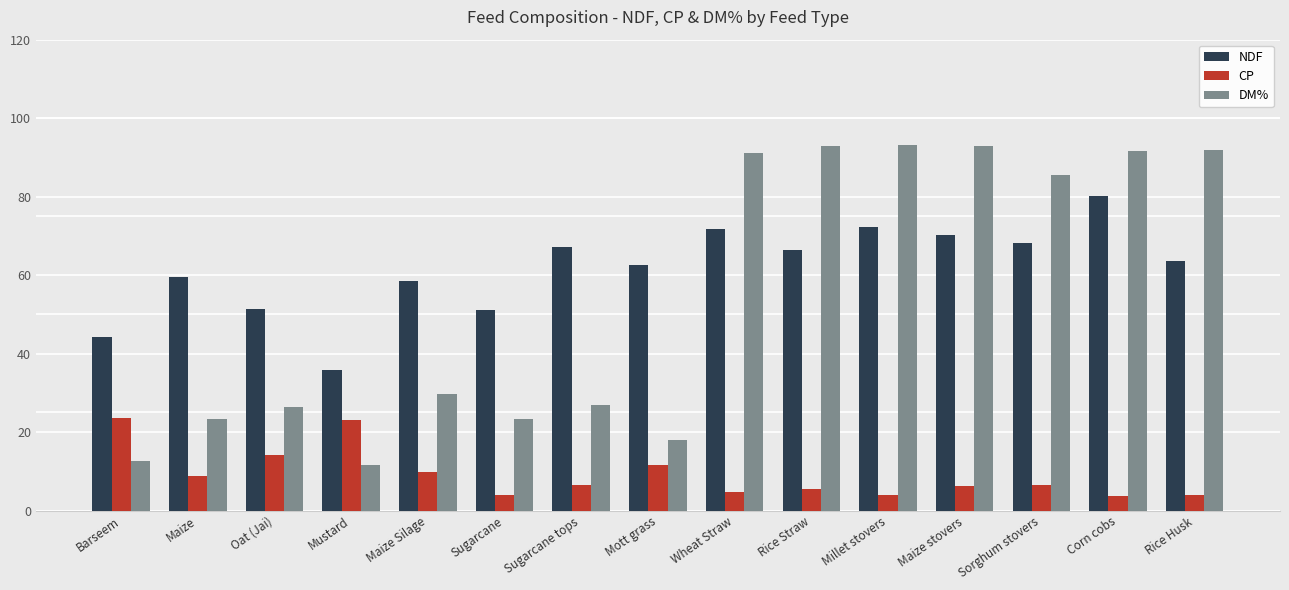

Does the chart contain stacked bars?

No